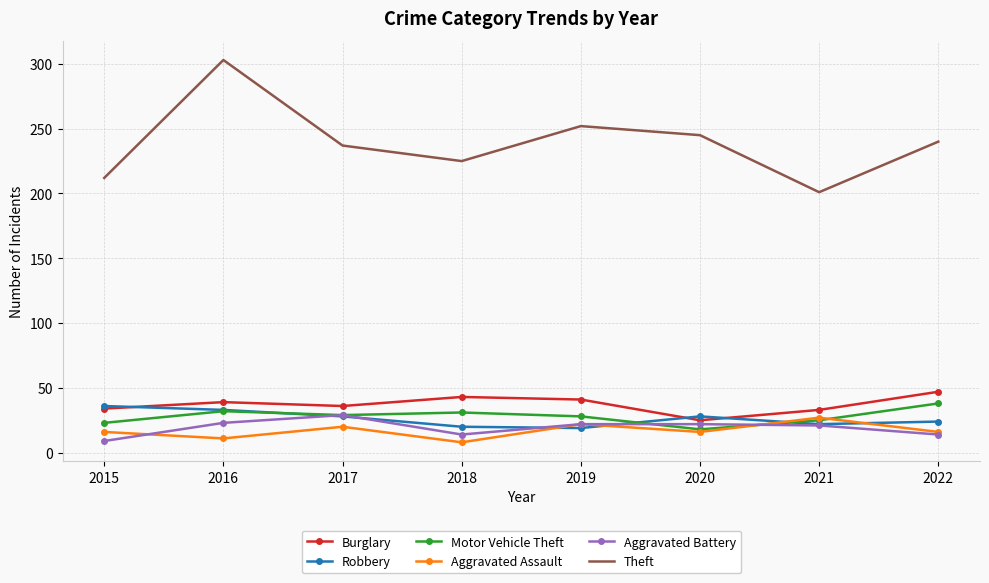

What is the sum of the Robbery values at 2020 and 2019?

47